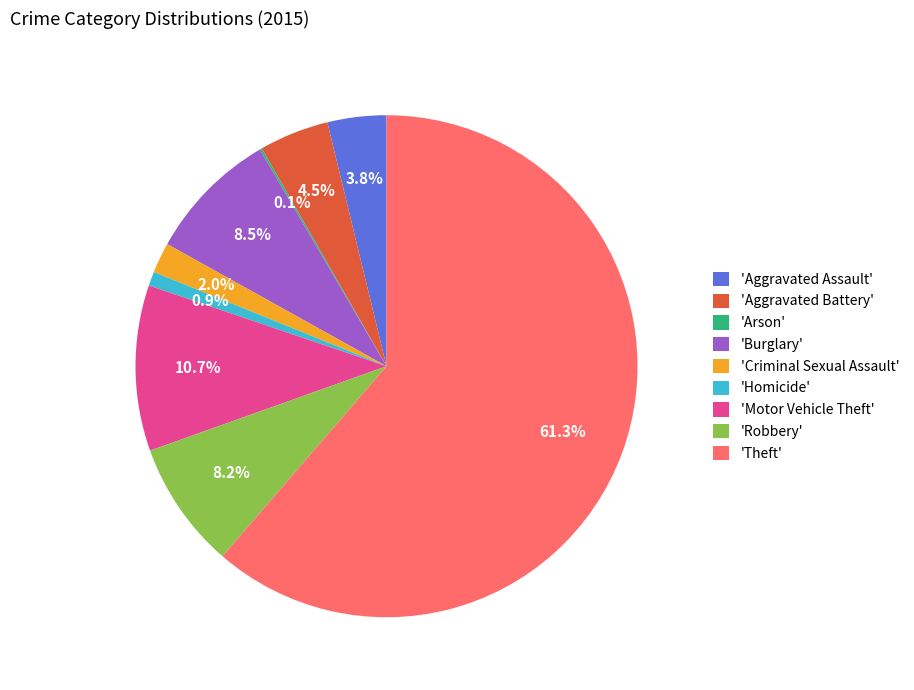

Which slice is the largest?

'Theft'